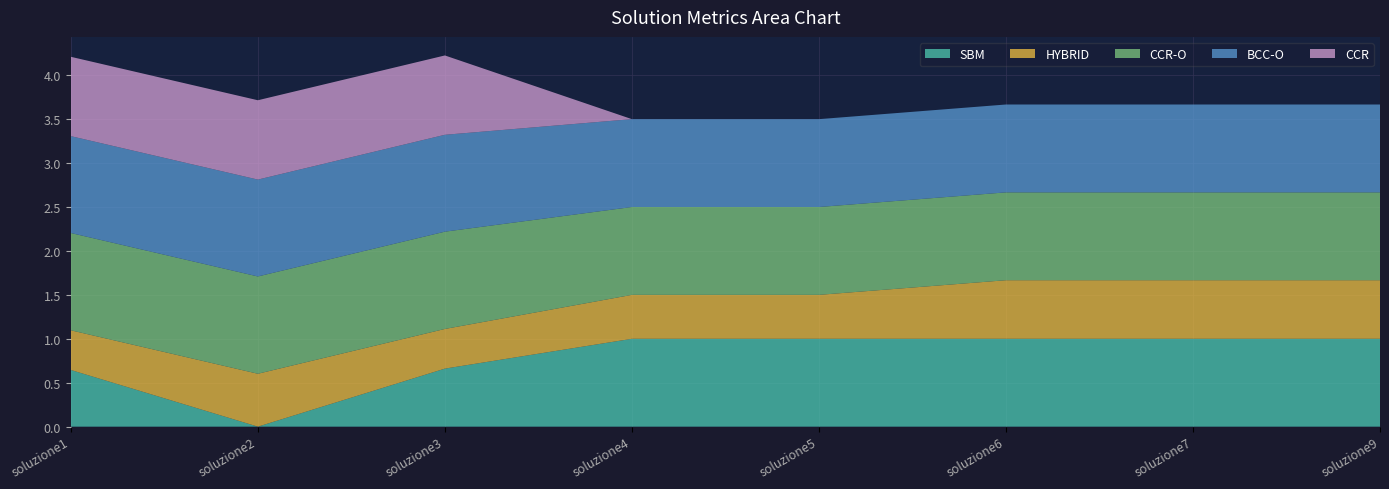

Reading left to right, list all the values displayed in this chart.

SBM: soluzione1=0.6	soluzione2=0.0	soluzione3=0.7	soluzione4=1.0	soluzione5=1.0	soluzione6=1.0	soluzione7=1.0	soluzione9=1.0
HYBRID: soluzione1=0.5	soluzione2=0.6	soluzione3=0.5	soluzione4=0.5	soluzione5=0.5	soluzione6=0.7	soluzione7=0.7	soluzione9=0.7
CCR-O: soluzione1=1.1	soluzione2=1.1	soluzione3=1.1	soluzione4=1.0	soluzione5=1.0	soluzione6=1.0	soluzione7=1.0	soluzione9=1.0
BCC-O: soluzione1=1.1	soluzione2=1.1	soluzione3=1.1	soluzione4=1.0	soluzione5=1.0	soluzione6=1.0	soluzione7=1.0	soluzione9=1.0
CCR: soluzione1=0.9	soluzione2=0.9	soluzione3=0.9	soluzione4=0.0	soluzione5=0.0	soluzione6=0.0	soluzione7=0.0	soluzione9=0.0